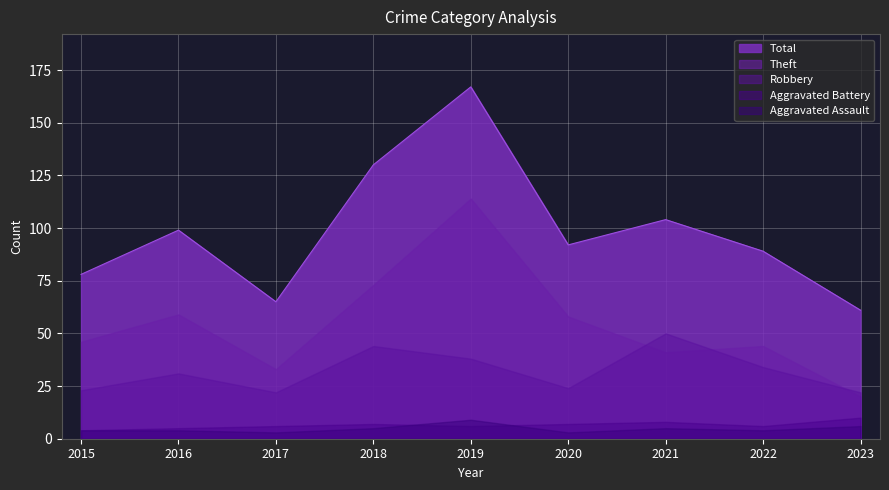

What is the lowest value of the Theft series?

20